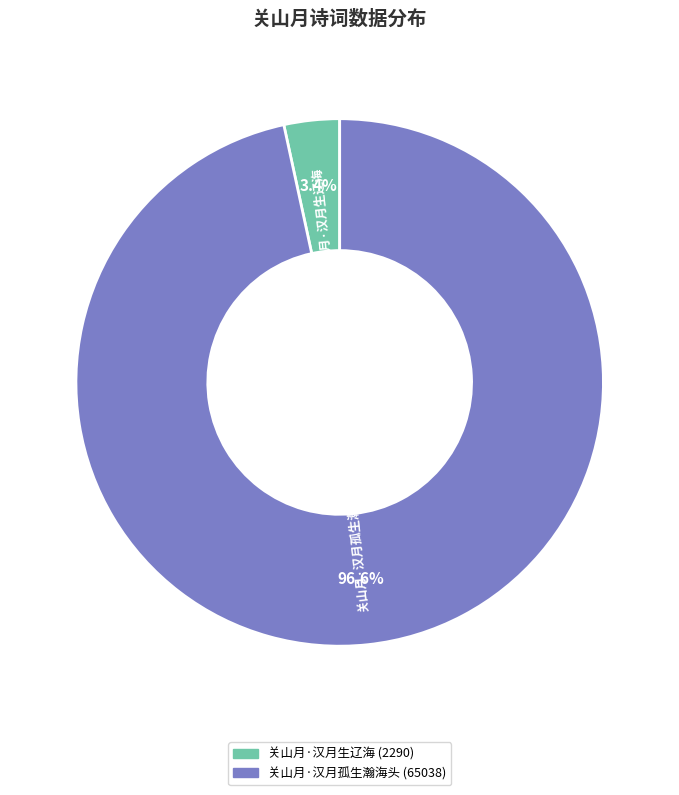

Which slice is the largest?

关山月·汉月孤生瀚海头